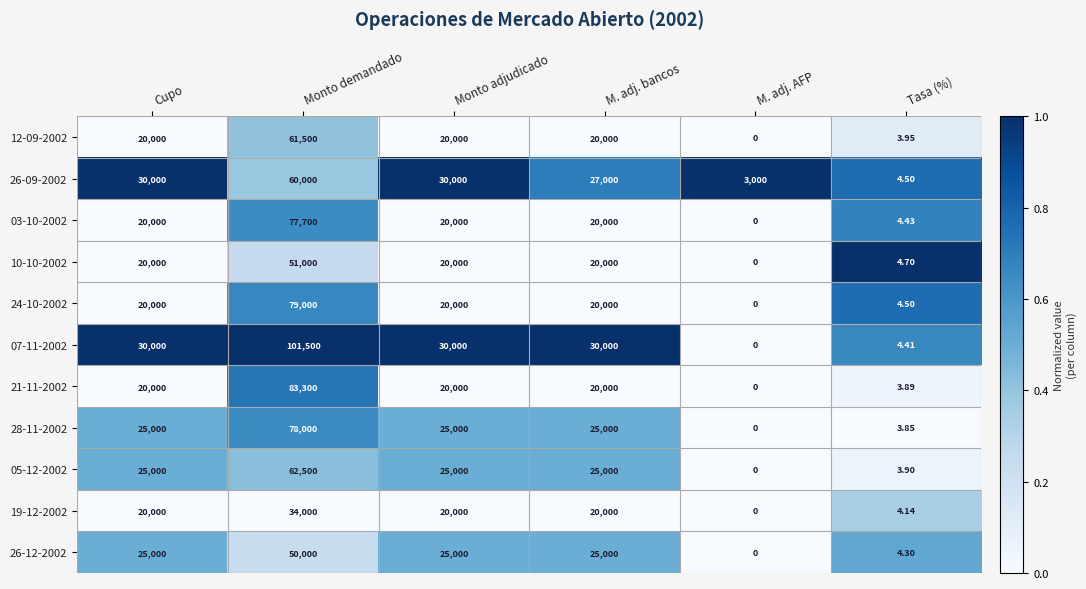

List the series in order of their peak value, highest first.

07-11-2002, 21-11-2002, 24-10-2002, 28-11-2002, 03-10-2002, 05-12-2002, 12-09-2002, 26-09-2002, 10-10-2002, 26-12-2002, 19-12-2002